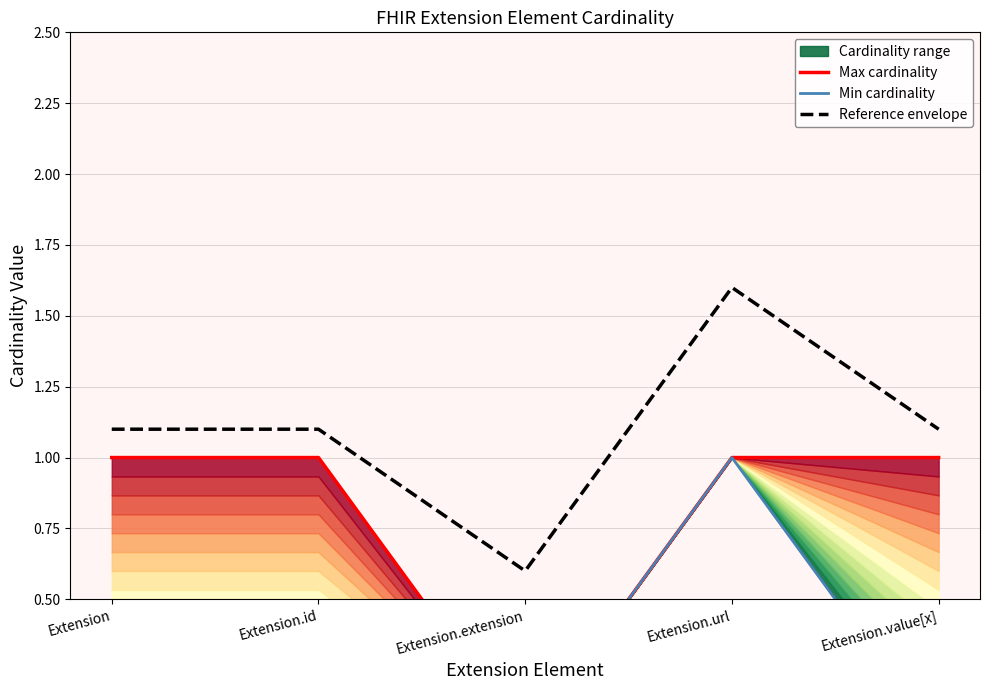

The value of Reference envelope at Extension is 1.9. True or false?

False